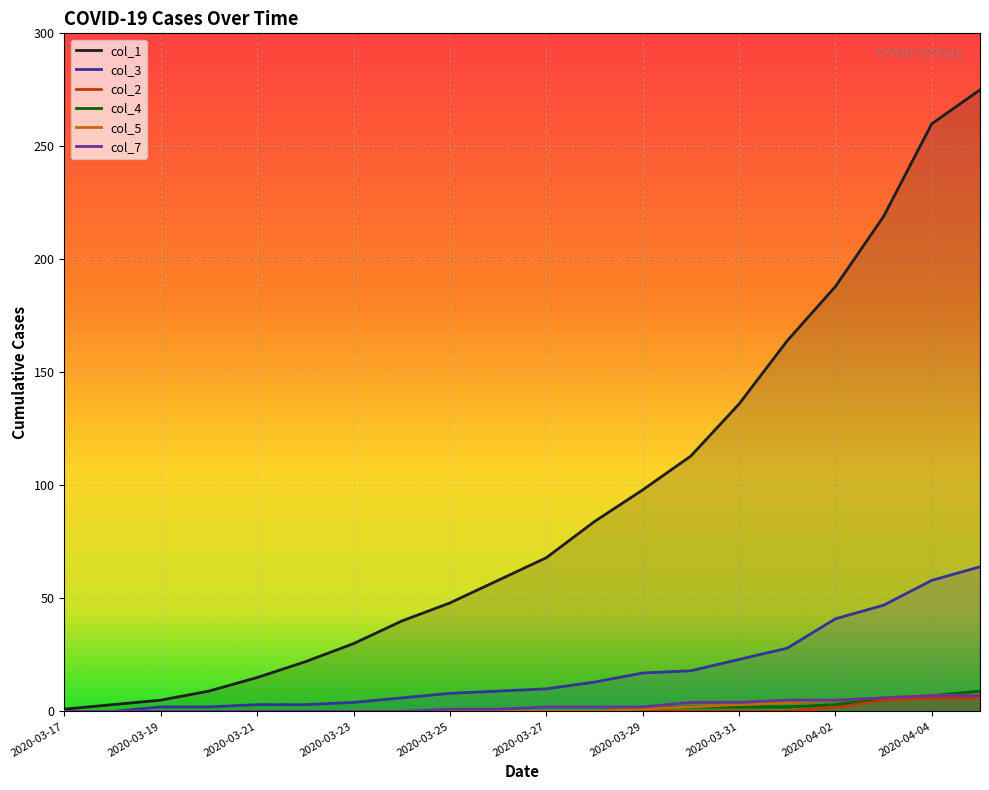

How many data points in col_2 are above 0?

4